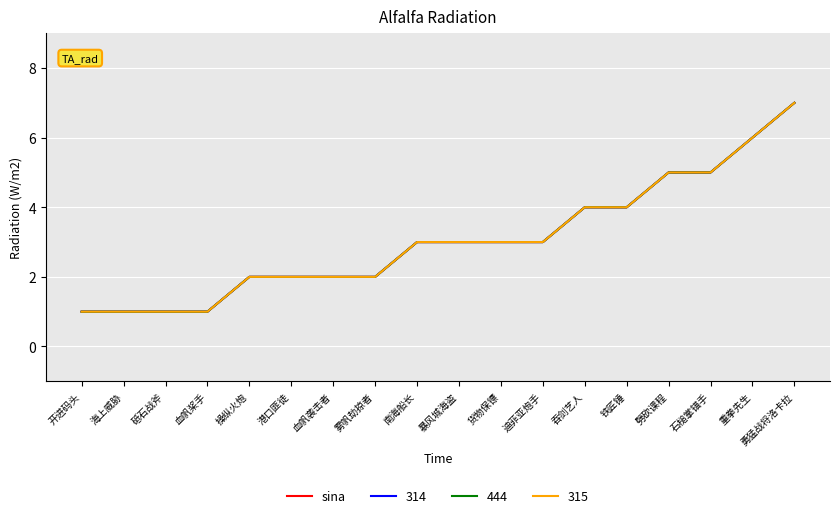

What is the greatest value displayed?

7